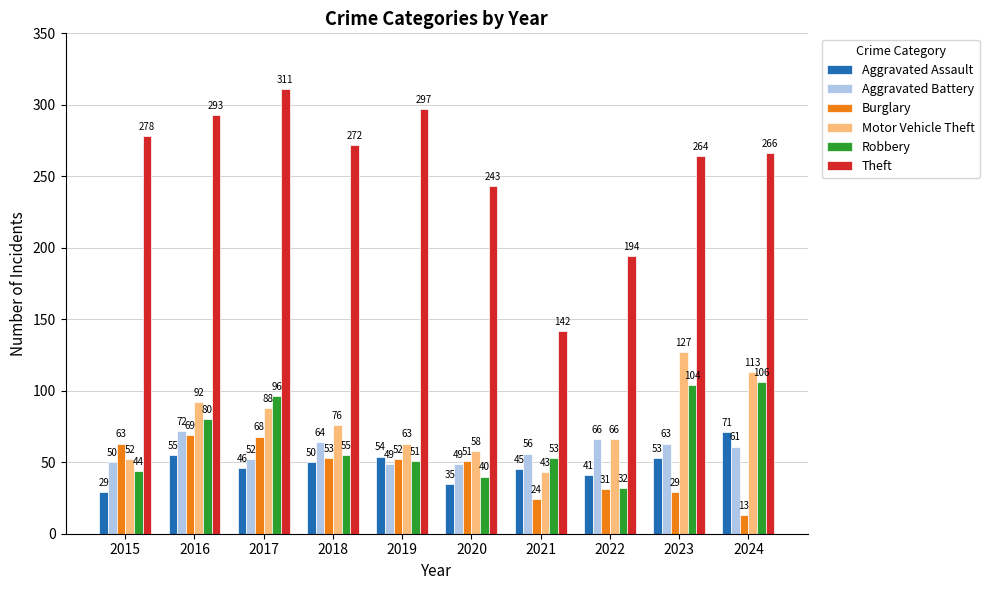

Reading left to right, transcribe all the data shown in this chart.

Aggravated Assault: 29	55	46	50	54	35	45	41	53	71
Aggravated Battery: 50	72	52	64	49	49	56	66	63	61
Burglary: 63	69	68	53	52	51	24	31	29	13
Motor Vehicle Theft: 52	92	88	76	63	58	43	66	127	113
Robbery: 44	80	96	55	51	40	53	32	104	106
Theft: 278	293	311	272	297	243	142	194	264	266